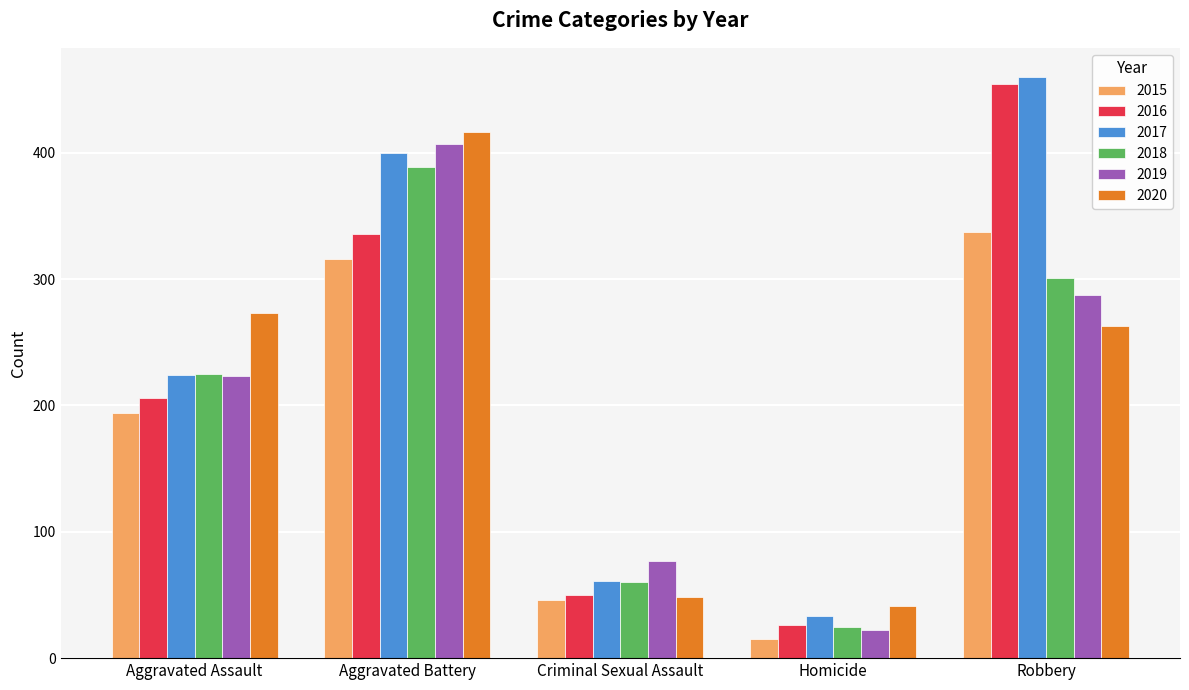

What is the label of the 5th bar from the right?

Aggravated Assault